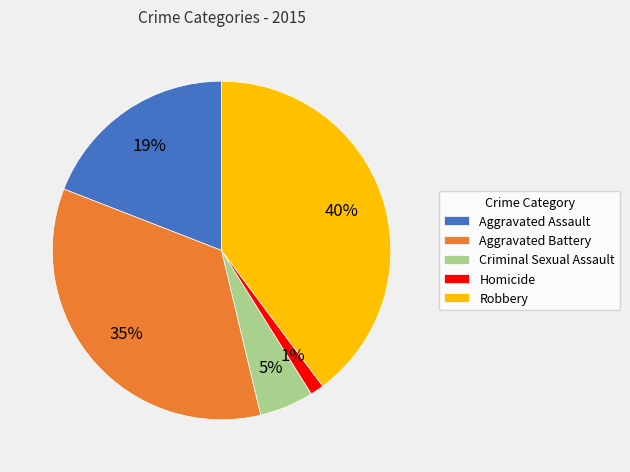

To the nearest percent, what is the combined percentage of Homicide and Criminal Sexual Assault?

6%